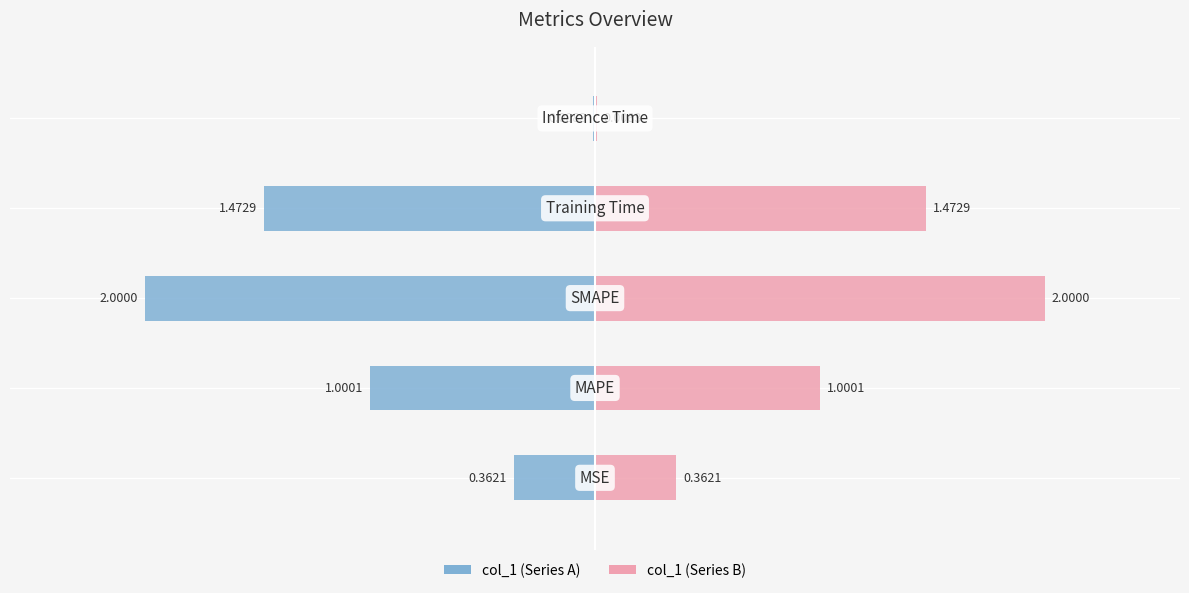

At how many categories does at least one series exceed -1?

5